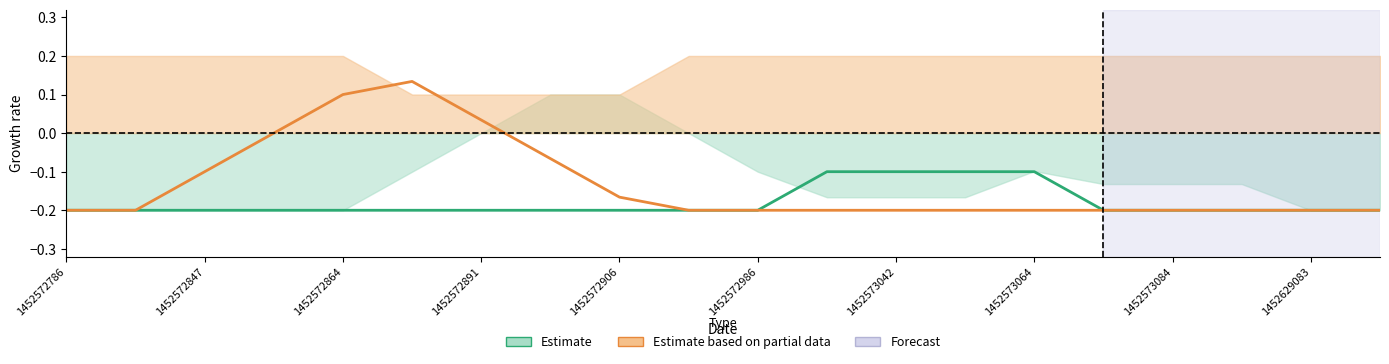

True or false: Estimate and Estimate based on partial data intersect in this chart.

False